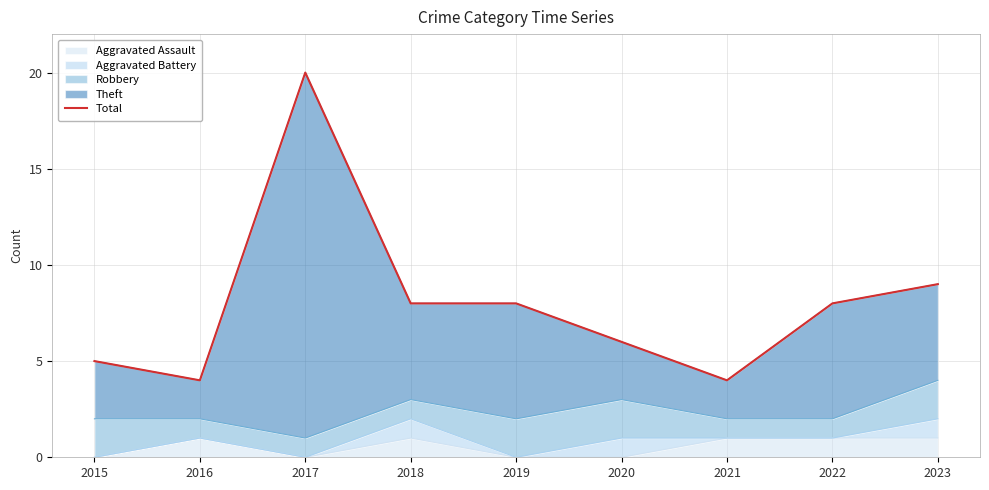

What is the value of the 2nd point from the left?

4